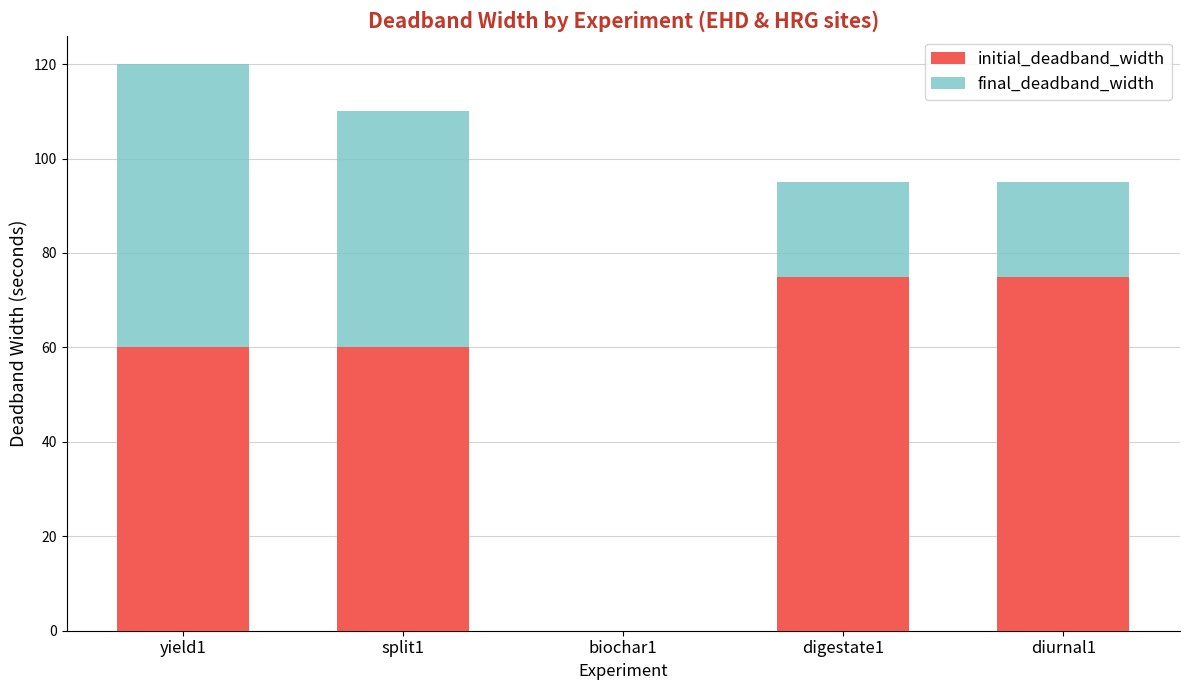

Does the chart contain stacked bars?

Yes